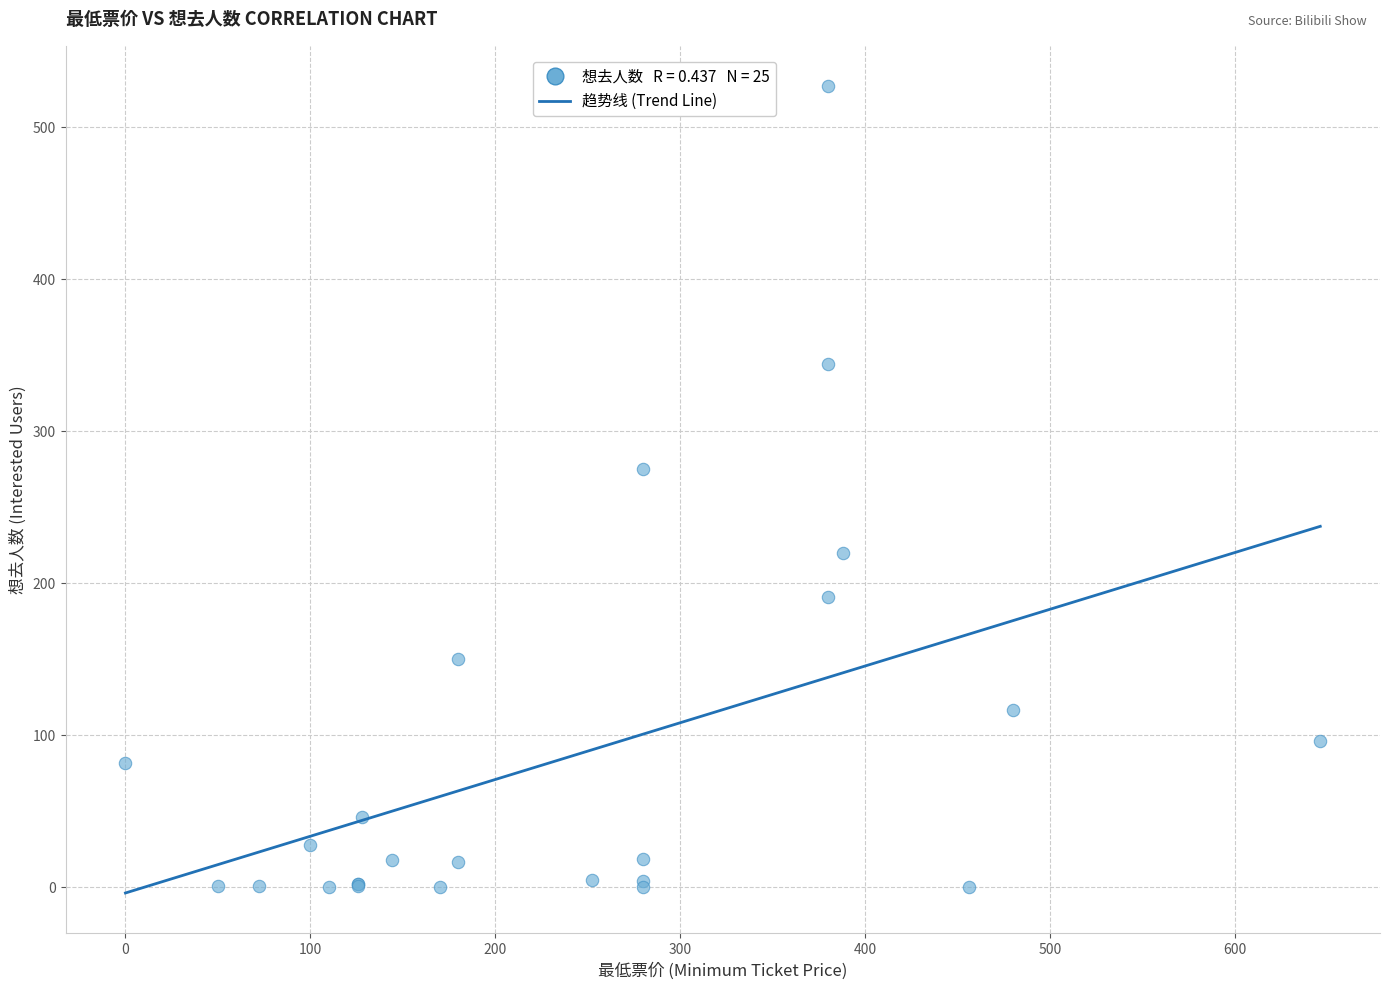

What Y value in the scatter plot is closest to 263?

275